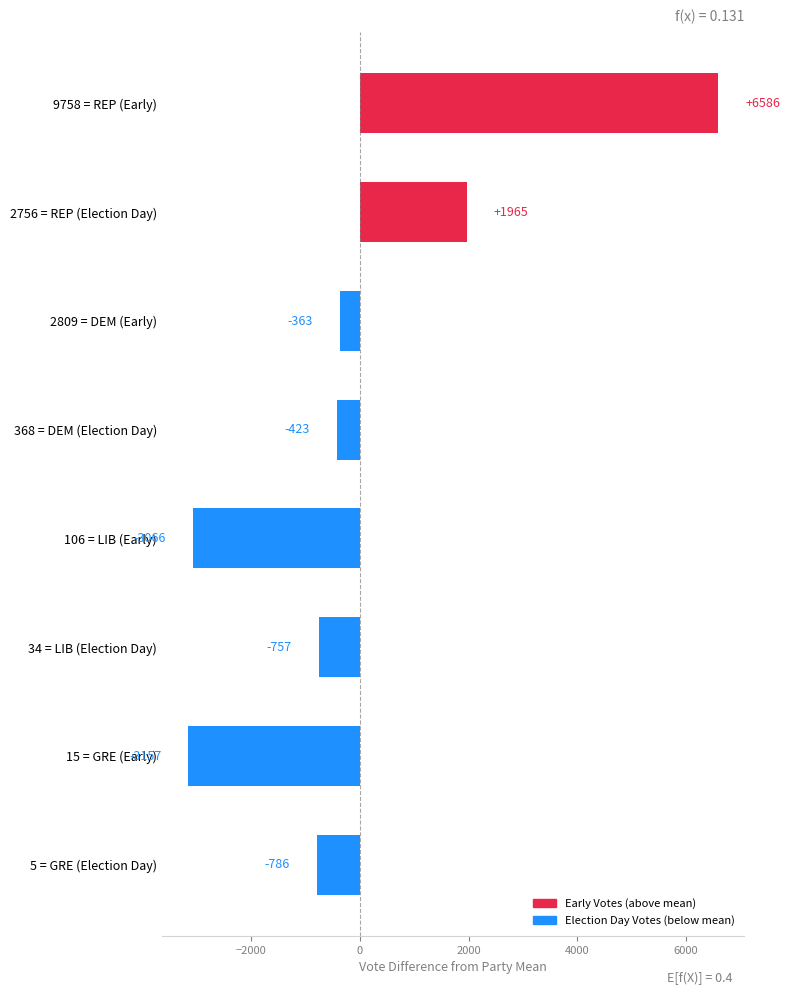

The value at 2756 = REP (Election Day) is 1965.2. True or false?

True